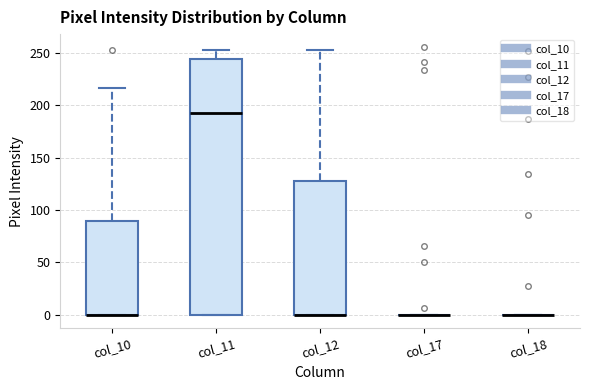

Reading left to right, read every box against the y-axis: the position of its median line, the range the box covers, and the ends of its whiskers. The values are not printed on the chart, so give them approximately, as read against the axis.

col_10: median 0 (drawn on the box's lower edge), box 0 to 90, whiskers 0 to 215
col_11: median 195, box 0 to 245, whiskers 0 to 255
col_12: median 0 (drawn on the box's lower edge), box 0 to 125, whiskers 0 to 255
col_17: box collapsed to a line at 0, whiskers 0 to 0
col_18: box collapsed to a line at 0, whiskers 0 to 0